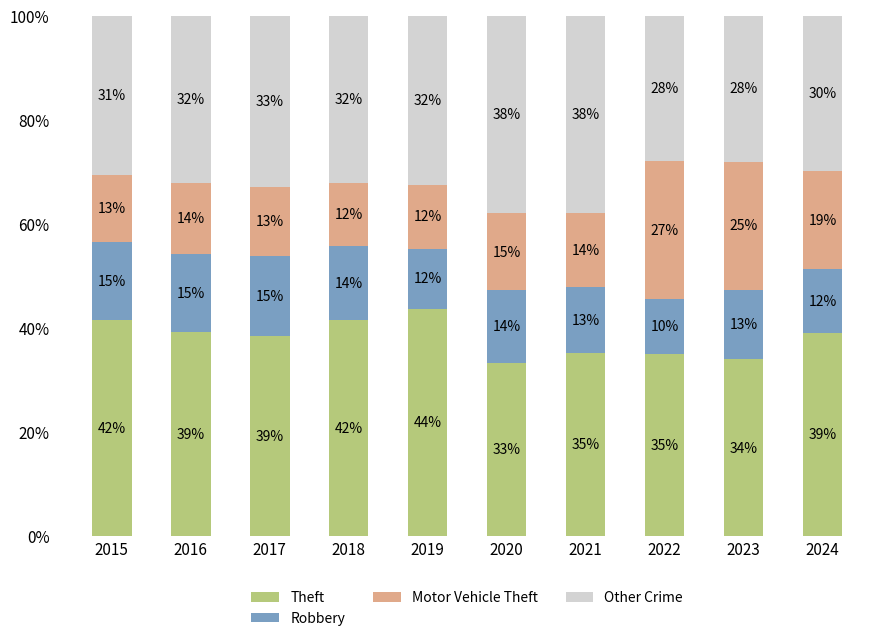

True or false: Theft has a value of 34.0 at 2023.

True